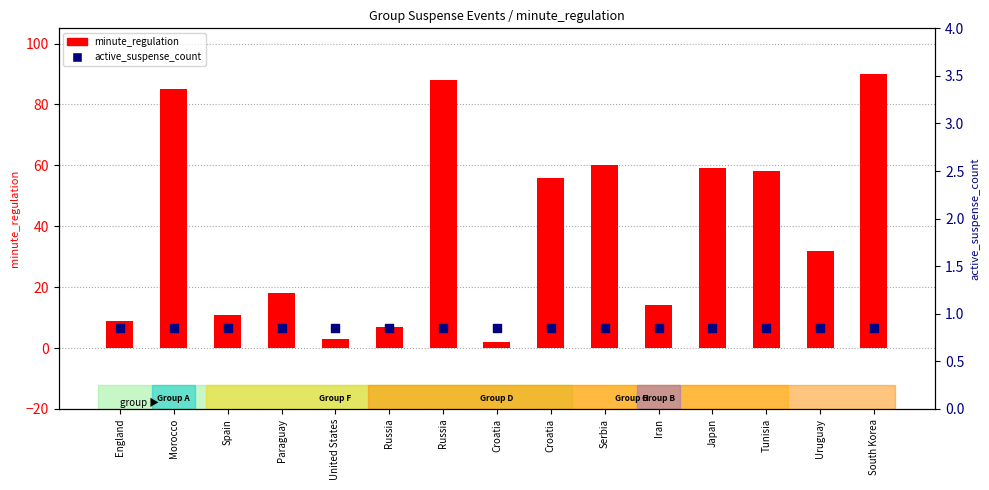

At which category is the sum across all series the highest?

South Korea